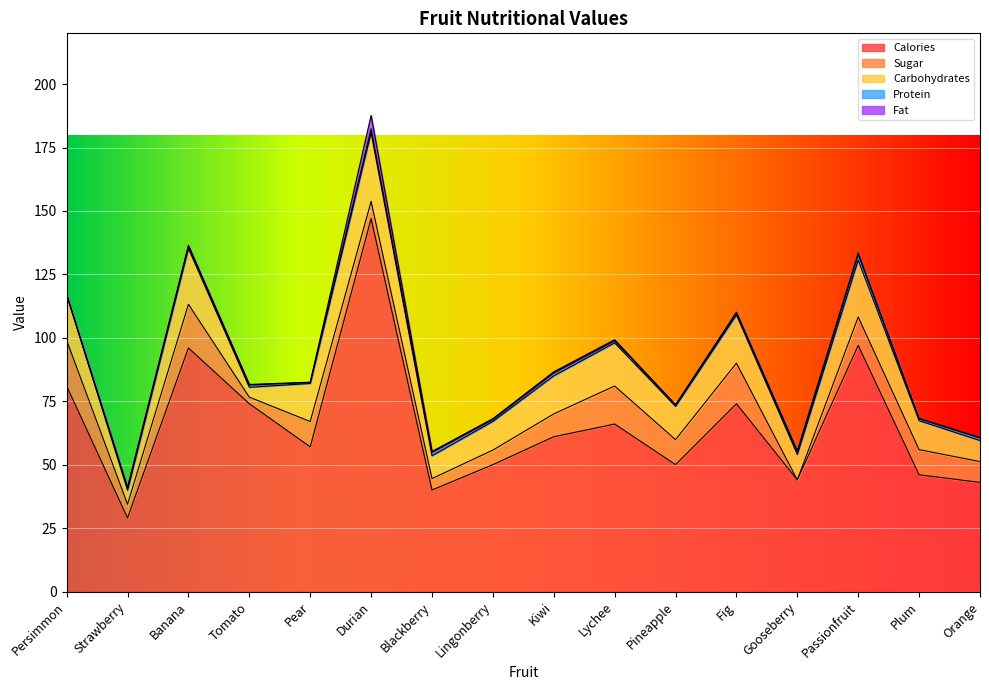

Reading left to right, transcribe all the data shown in this chart.

calories: Persimmon=81.0	Strawberry=29.0	Banana=96.0	Tomato=74.0	Pear=57.0	Durian=147.0	Blackberry=40.0	Lingonberry=50.0	Kiwi=61.0	Lychee=66.0	Pineapple=50.0	Fig=74.0	Gooseberry=44.0	Passionfruit=97.0	Plum=46.0	Orange=43.0
sugar: Persimmon=18.0	Strawberry=5.4	Banana=17.2	Tomato=2.6	Pear=10.0	Durian=6.8	Blackberry=4.5	Lingonberry=5.7	Kiwi=9.0	Lychee=15.0	Pineapple=9.8	Fig=16.0	Gooseberry=0.0	Passionfruit=11.2	Plum=9.9	Orange=8.2
carbohydrates: Persimmon=18.0	Strawberry=5.5	Banana=22.0	Tomato=3.9	Pear=15.0	Durian=27.1	Blackberry=9.0	Lingonberry=11.3	Kiwi=15.0	Lychee=17.0	Pineapple=13.1	Fig=19.0	Gooseberry=10.0	Passionfruit=22.4	Plum=11.4	Orange=8.3
protein: Persimmon=0.0	Strawberry=0.8	Banana=1.0	Tomato=0.9	Pear=0.4	Durian=1.5	Blackberry=1.3	Lingonberry=0.8	Kiwi=1.1	Lychee=0.8	Pineapple=0.5	Fig=0.8	Gooseberry=0.9	Passionfruit=2.2	Plum=0.7	Orange=1.0
fat: Persimmon=0.0	Strawberry=0.4	Banana=0.2	Tomato=0.2	Pear=0.1	Durian=5.3	Blackberry=0.4	Lingonberry=0.3	Kiwi=0.5	Lychee=0.4	Pineapple=0.1	Fig=0.3	Gooseberry=0.6	Passionfruit=0.7	Plum=0.3	Orange=0.2